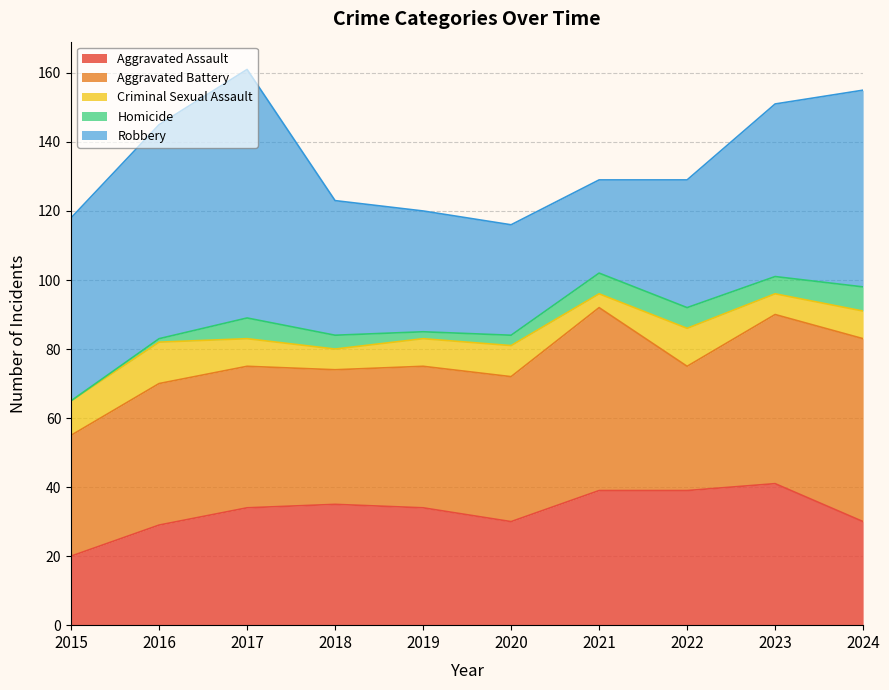

What is the difference between the highest and lowest values at 2017?

66